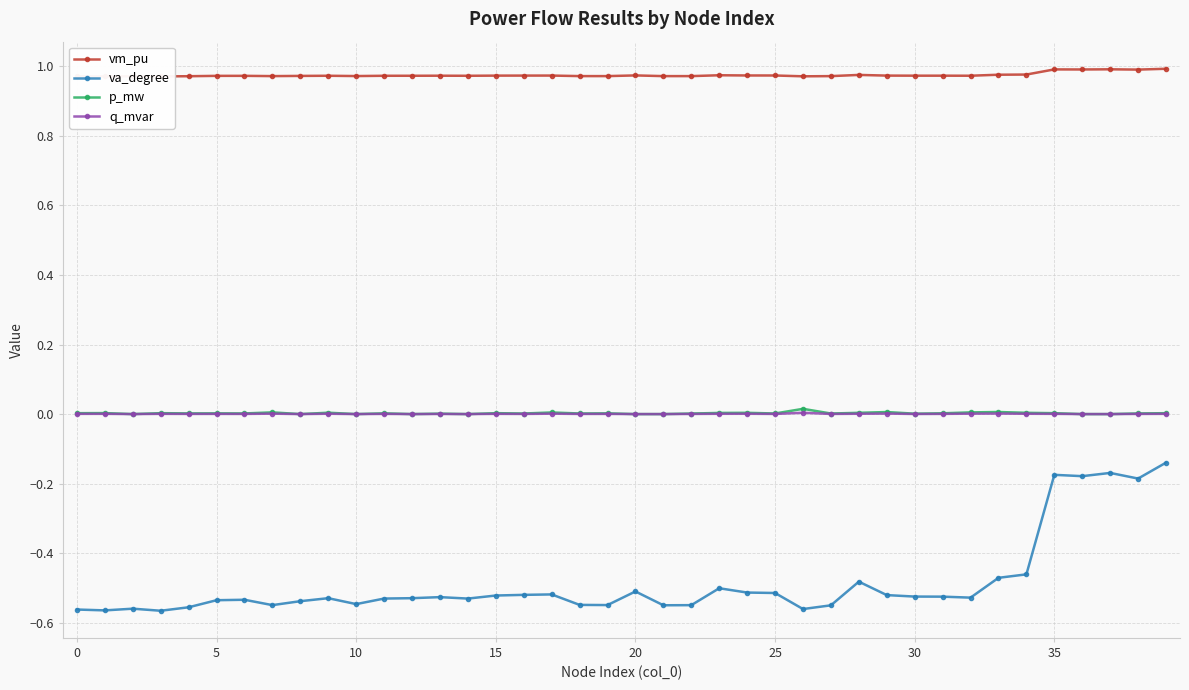

True or false: q_mvar and vm_pu intersect in this chart.

False